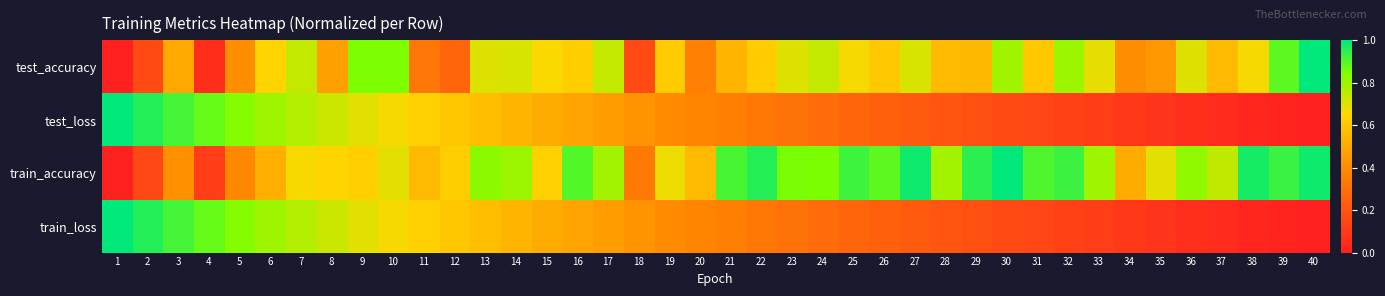

Which series has the largest range (max minus min)?

test_accuracy